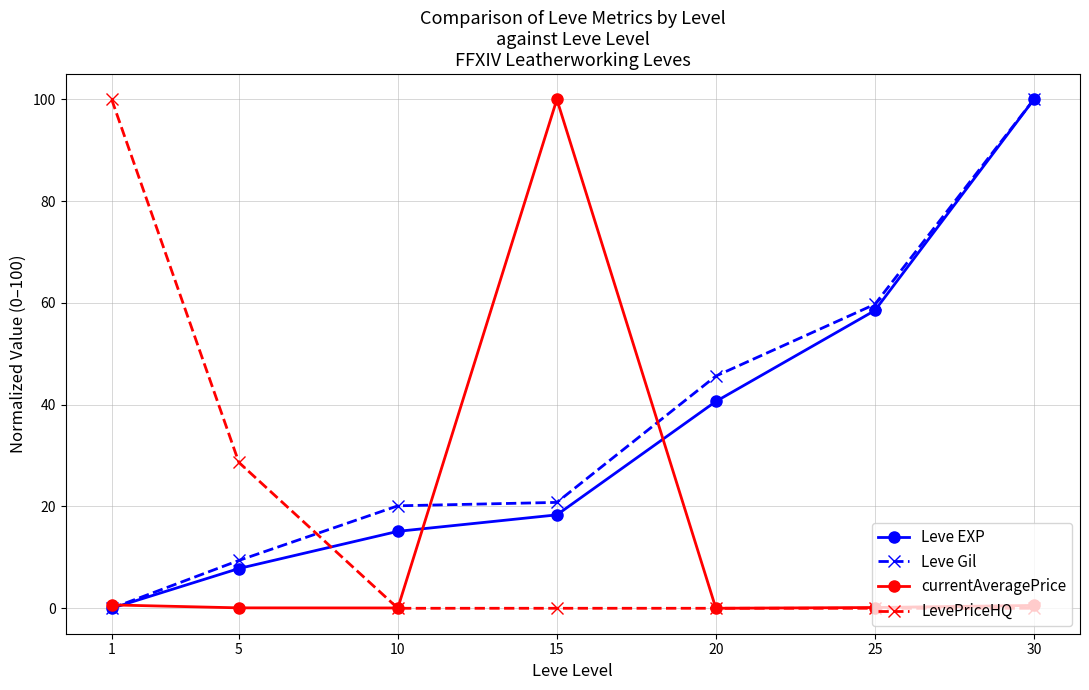

The Leve EXP series shows 36.3 at 25. True or false?

False